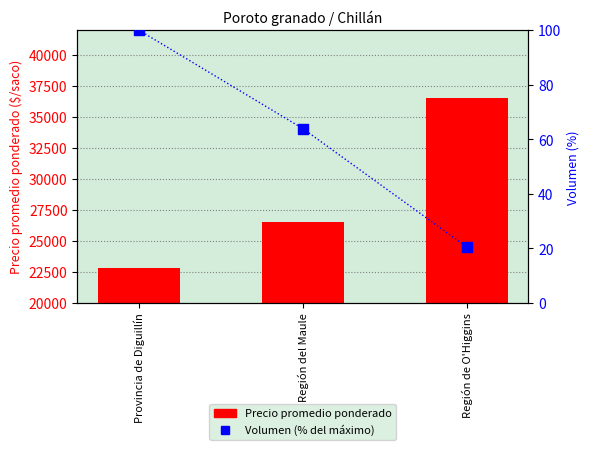

Which series reaches the minimum Y coordinate?

Volumen (%)